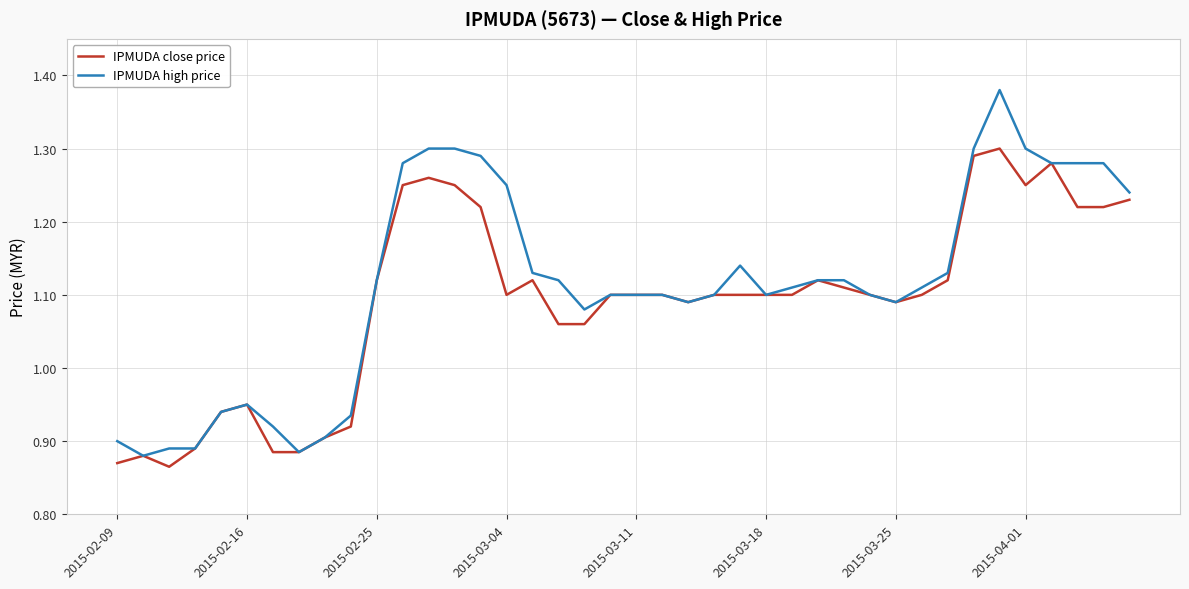

Rank the series by their maximum value, from lowest to highest.

IPMUDA close price, IPMUDA high price